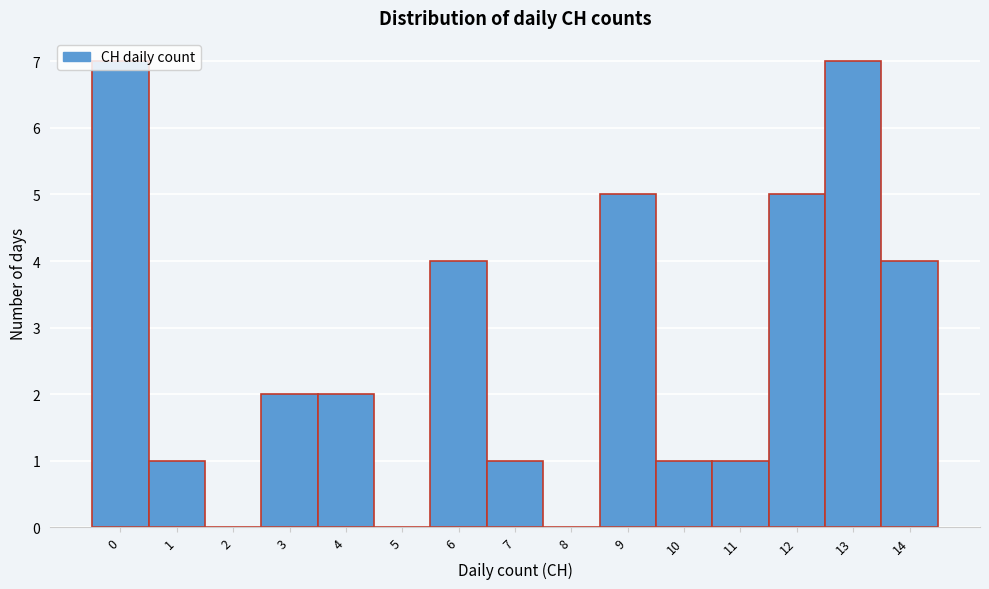

True or false: the data shows 5 at 9.

True